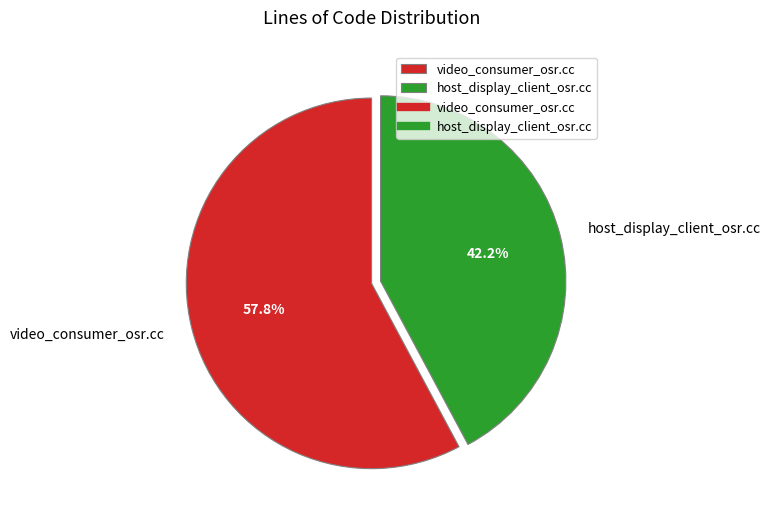

Does host_display_client_osr.cc account for over 50% of the chart?

No